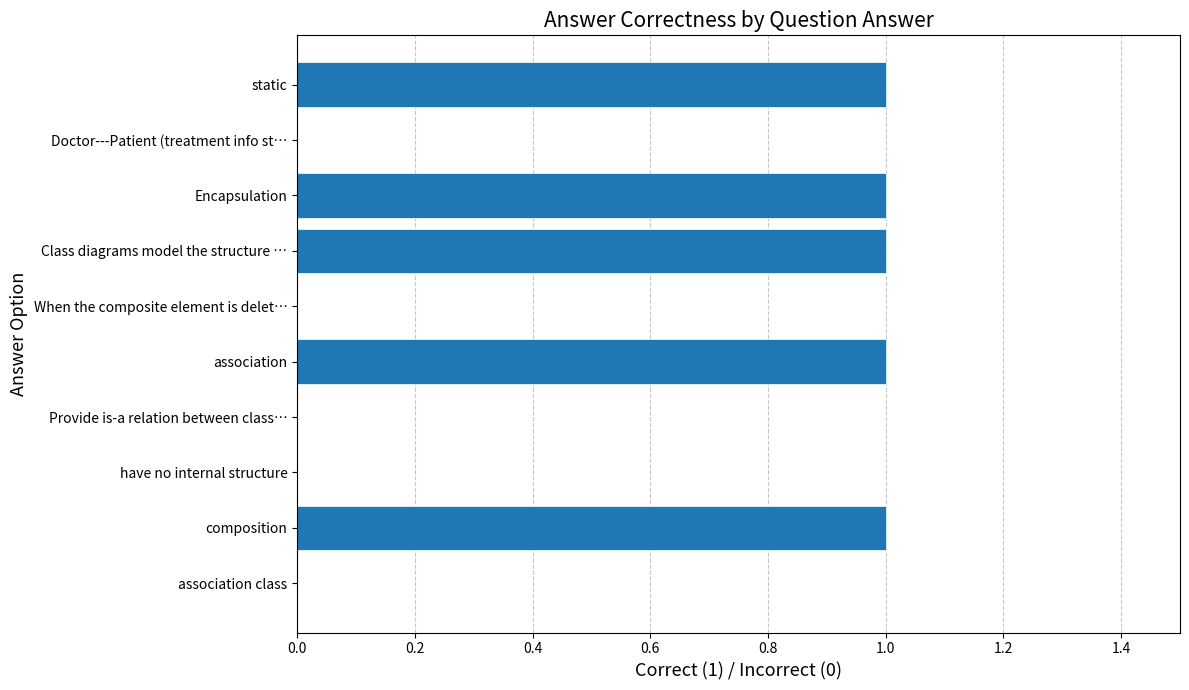

Are the bars horizontal?

Yes